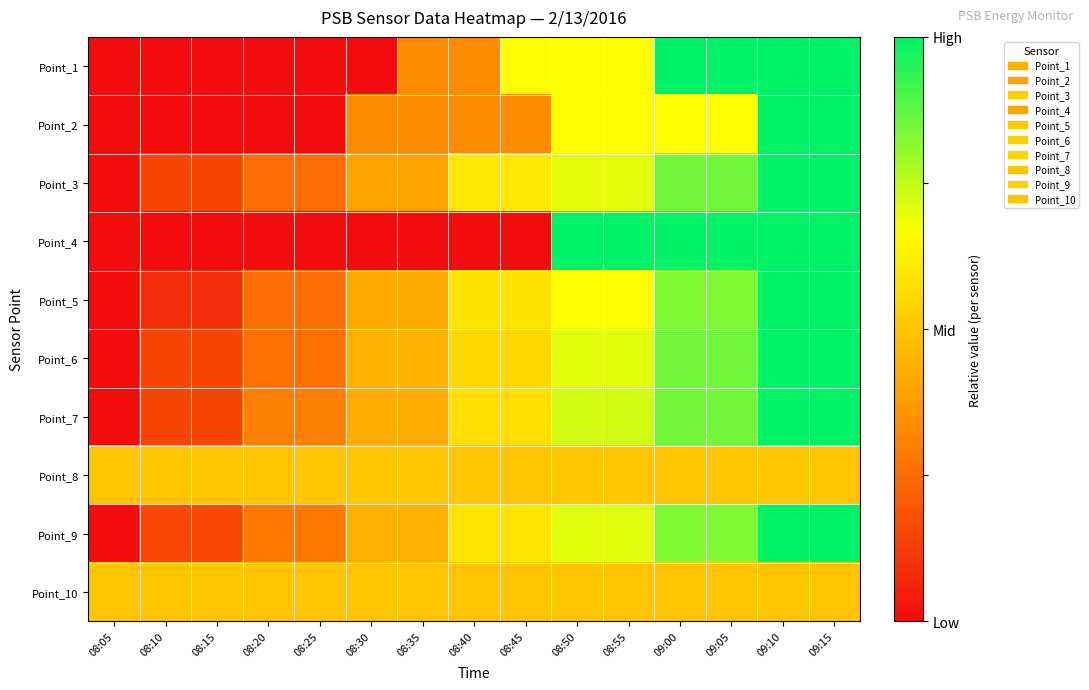

Count the number of data series in this chart.

10